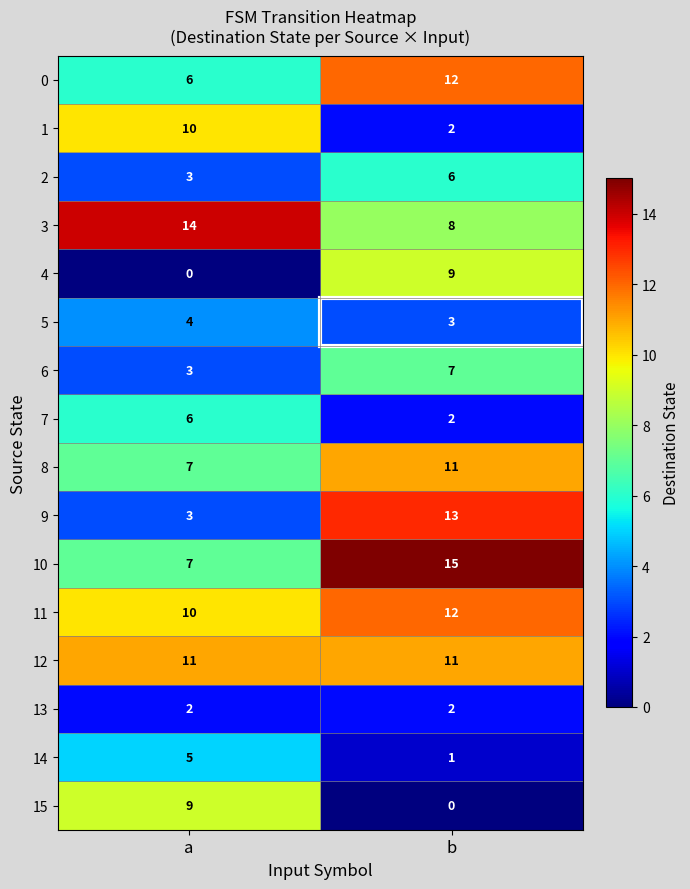

True or false: 13 has a value of 0 at a.

False